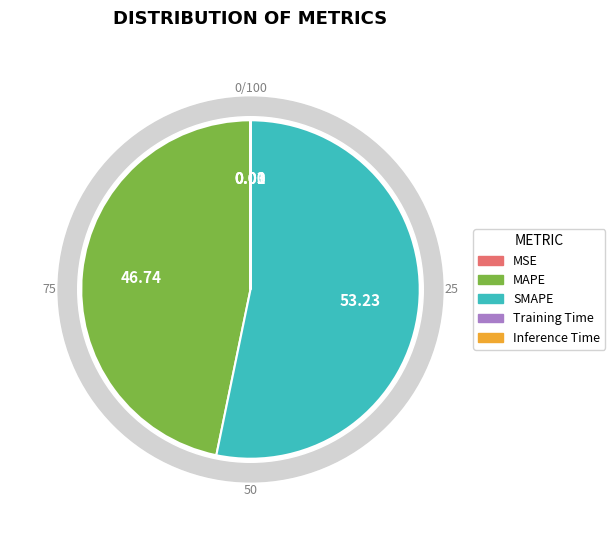

How many segments does this pie chart have?

5